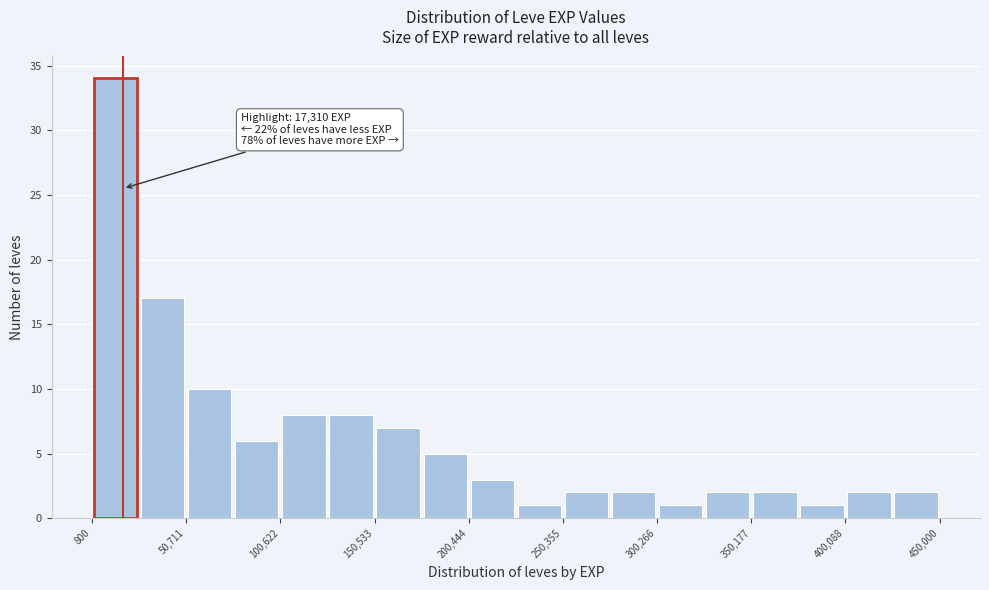

Which range on the x-axis has the tallest bar?

0 to 25000